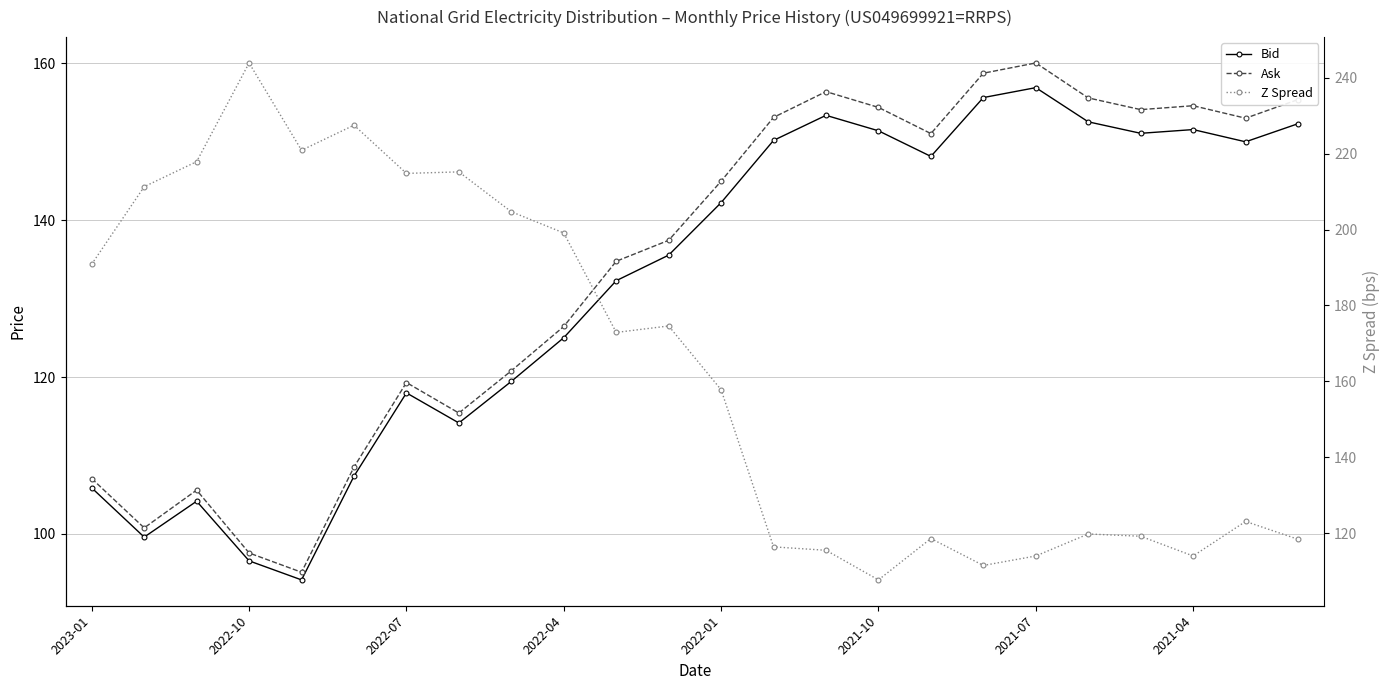

What is the average value of the Ask series?

134.2